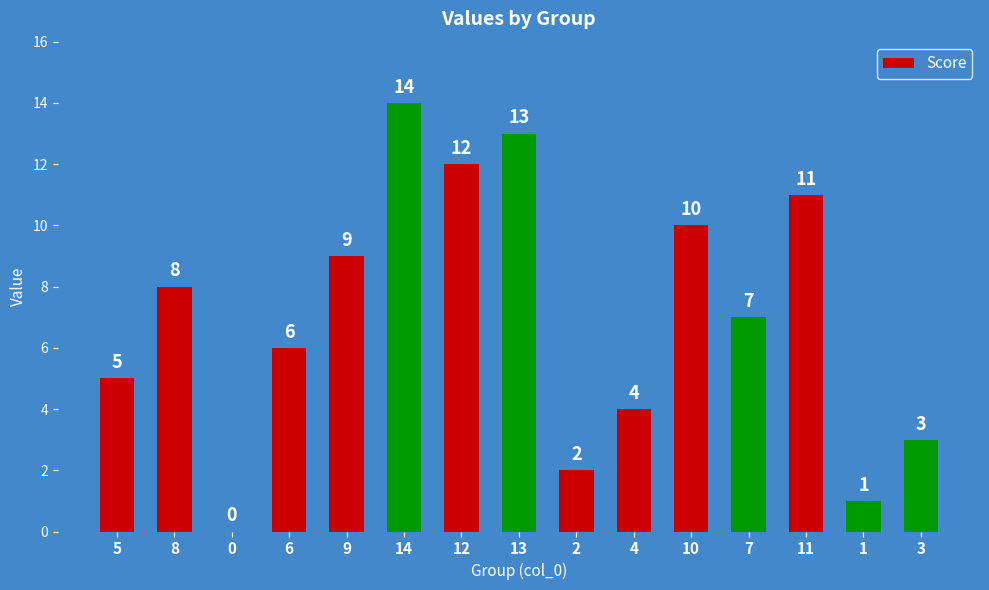

Reading left to right, transcribe all the data shown in this chart.

5	8	0	6	9	14	12	13	2	4	10	7	11	1	3